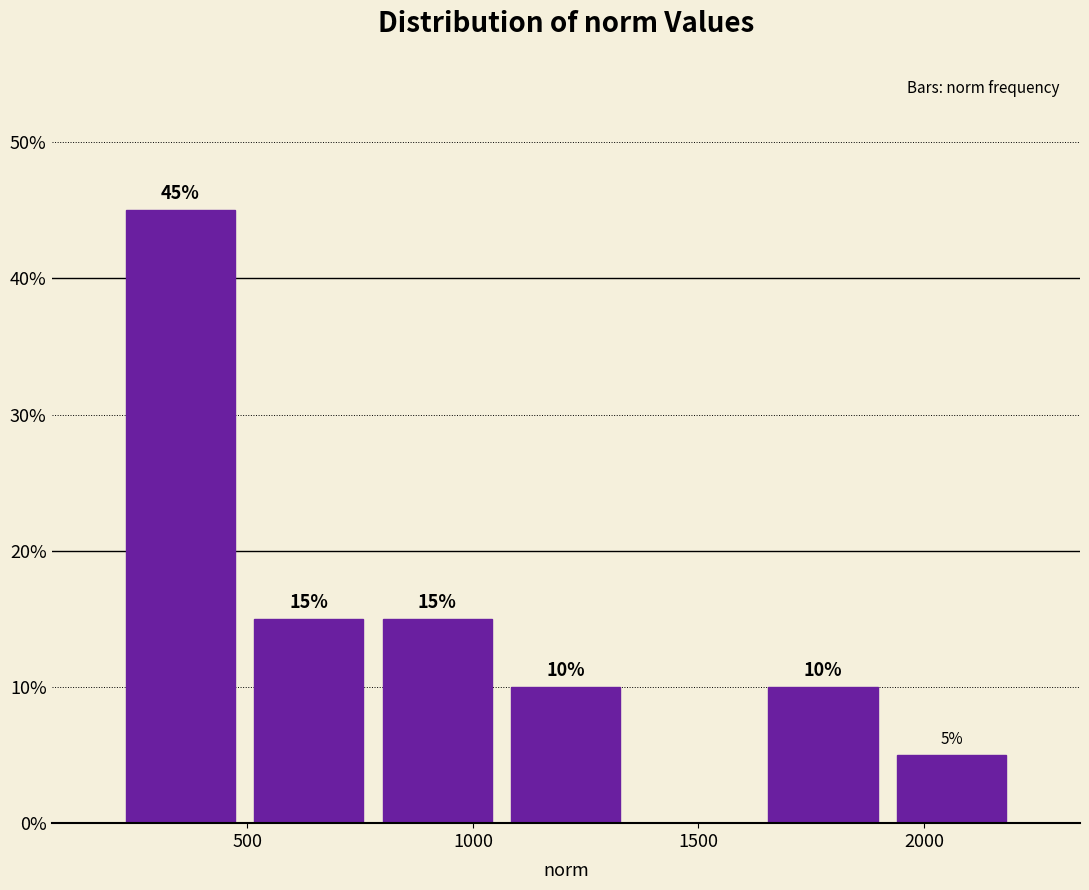

Over which range of the x-axis is the bar tallest?

200 to 500